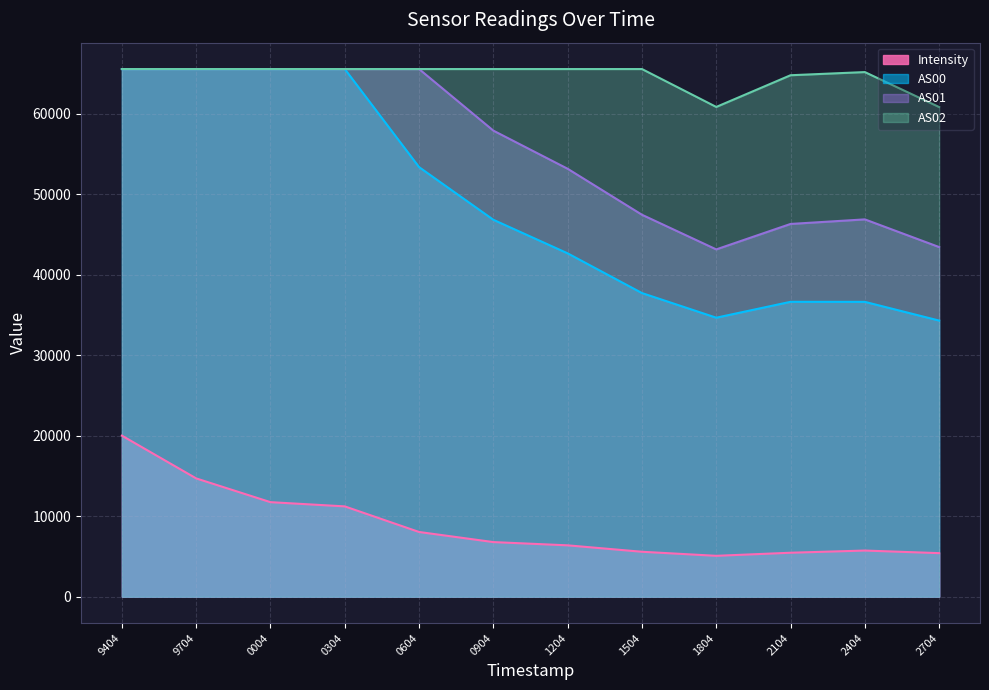

Which series has the largest range (max minus min)?

AS00